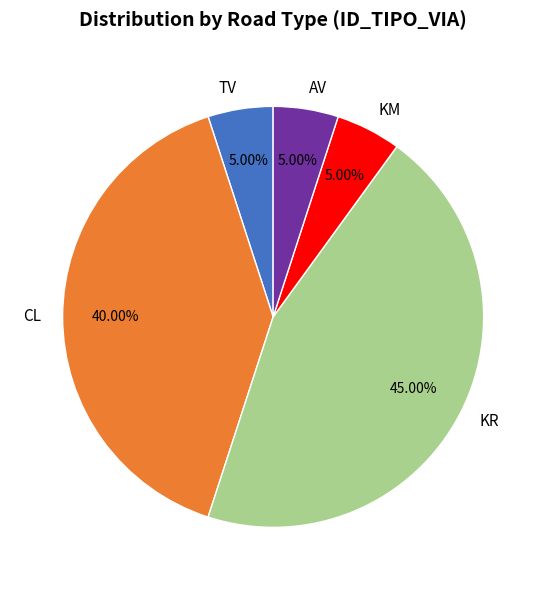

Does KR account for over 50% of the chart?

No